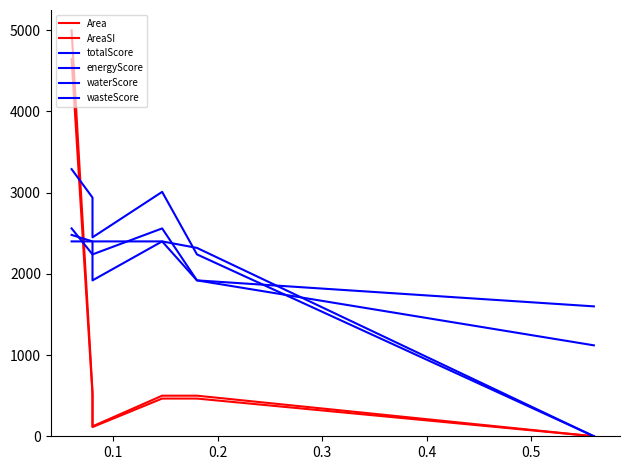

Is this an area chart (filled region under the line)?

No